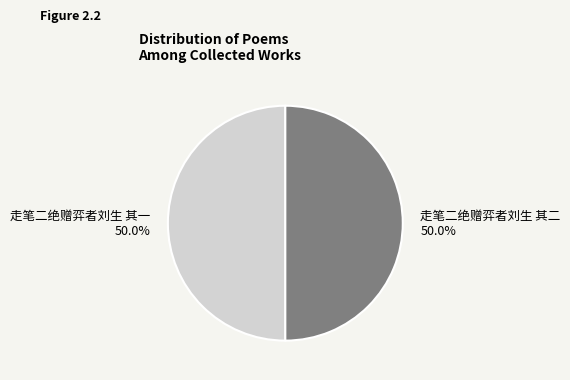

What is the total percentage of 走笔二绝赠弈者刘生 其一 and 走笔二绝赠弈者刘生 其二?

100.0%